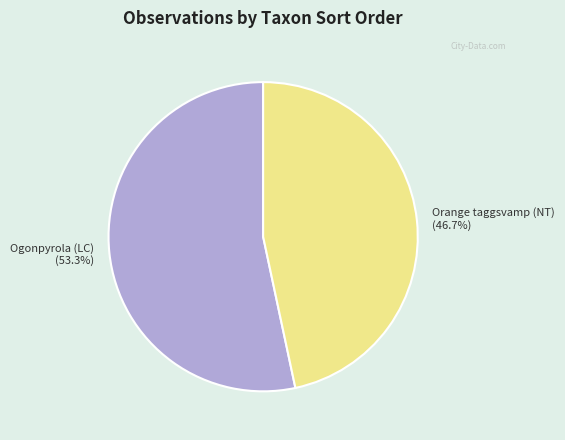

Is there a majority slice in this chart?

Yes